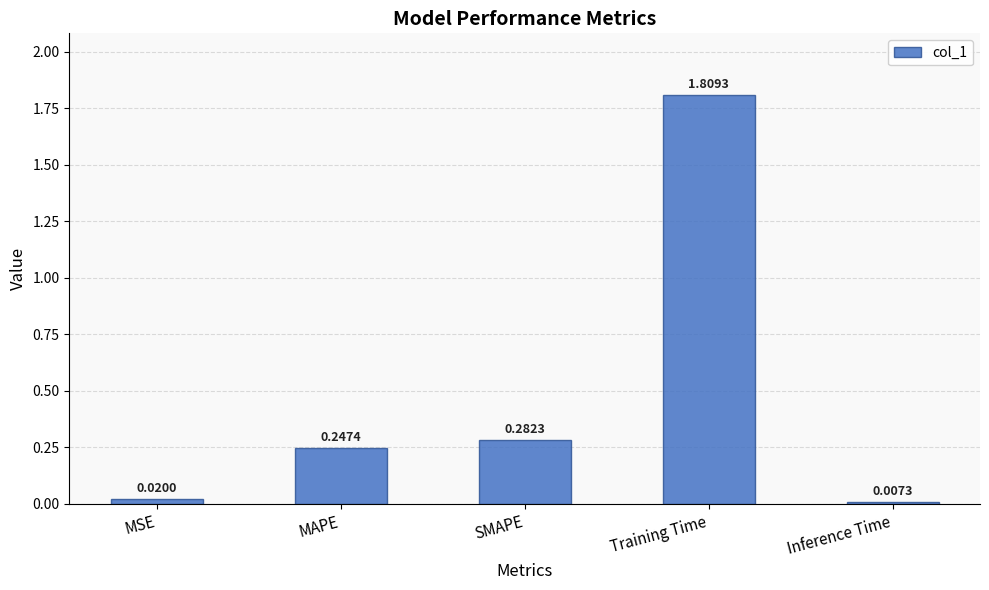

What is the sum of all values?

2.4